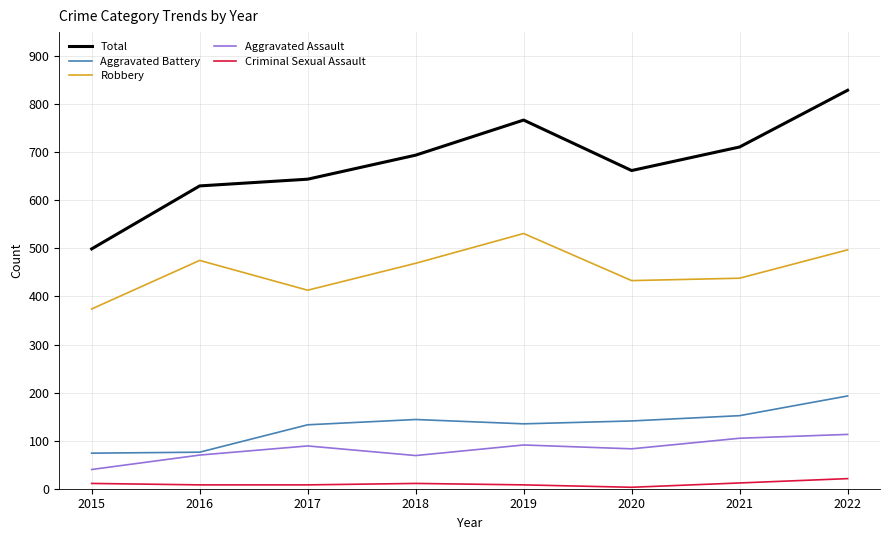

Between 2015 and 2020, which series saw the biggest shift?

Total